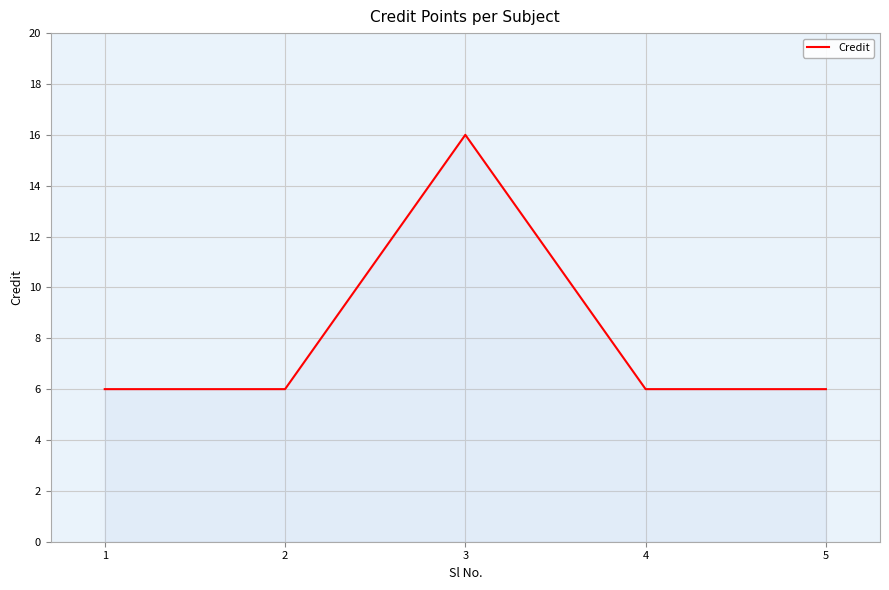

Where is the first local maximum?

3